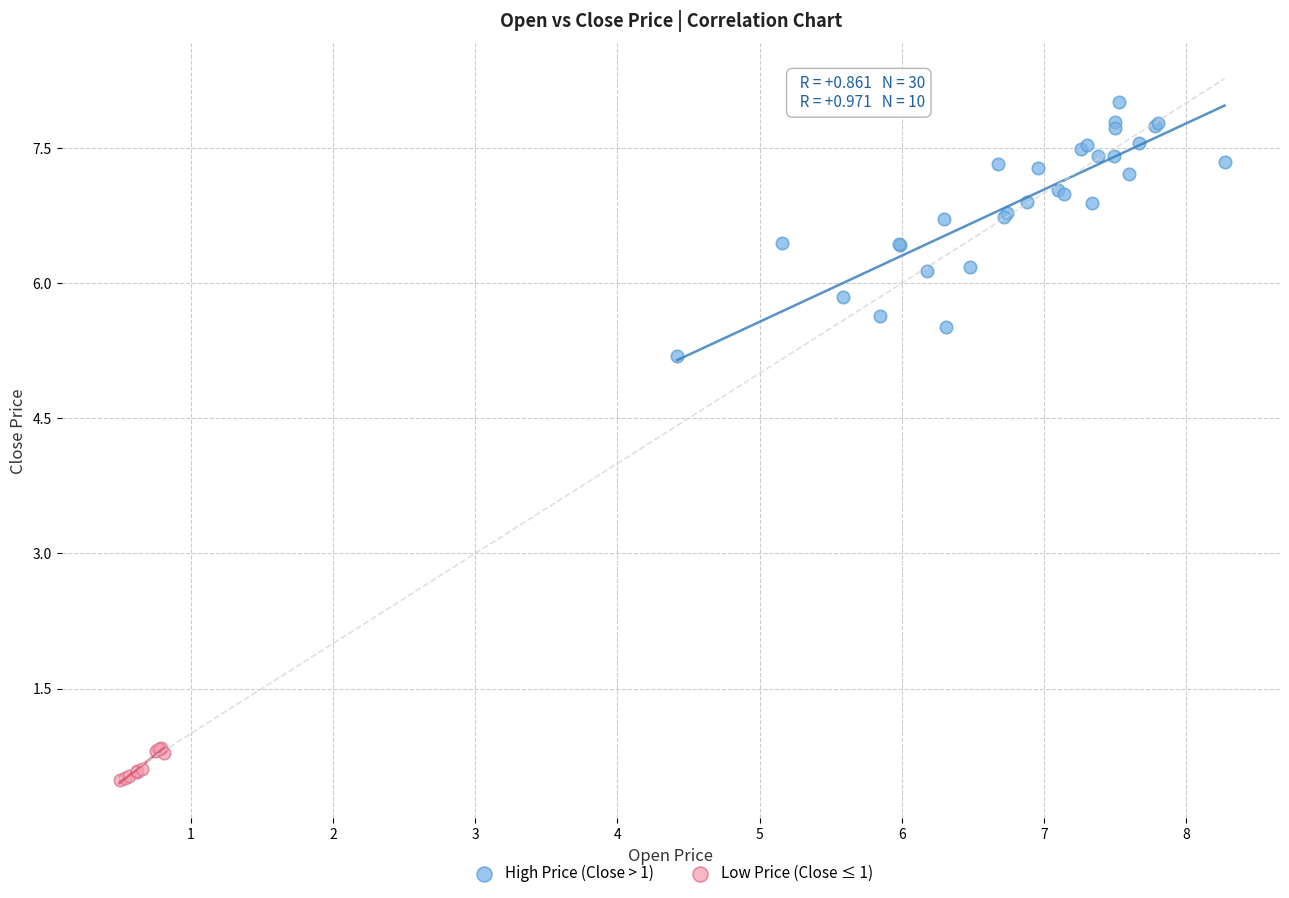

Which series reaches the minimum Y coordinate?

Low Price (Close ≤ 1)